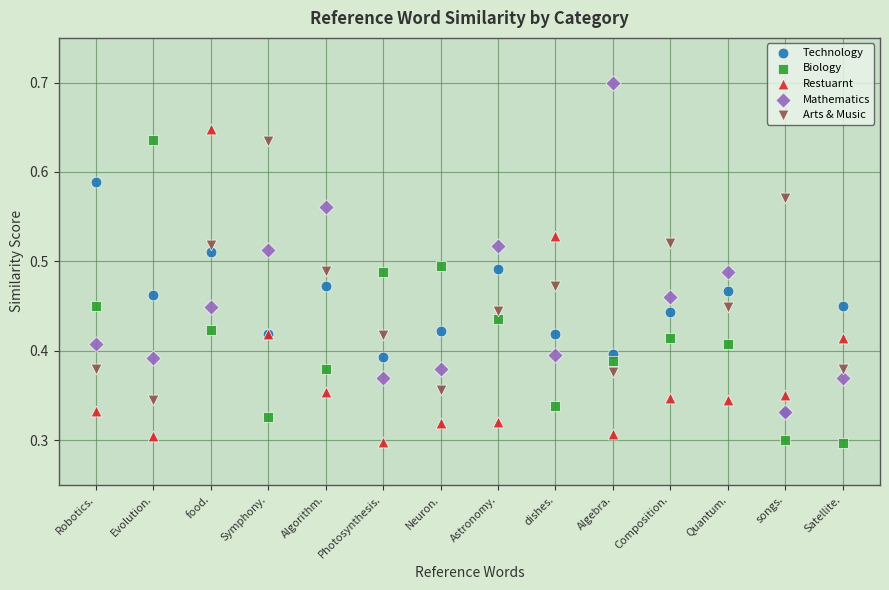

What are all the series names shown in the legend?

Technology, Biology, Restuarnt, Mathematics, Arts & Music